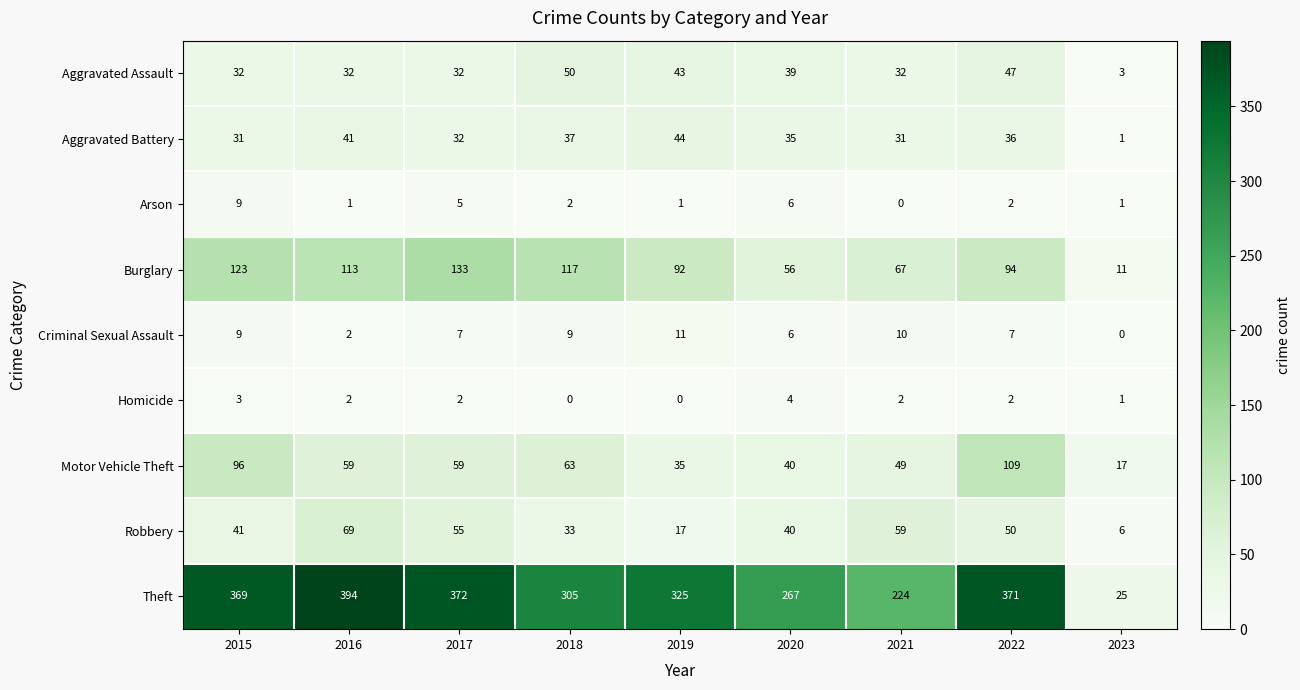

At which category is the sum across all series the highest?

2022